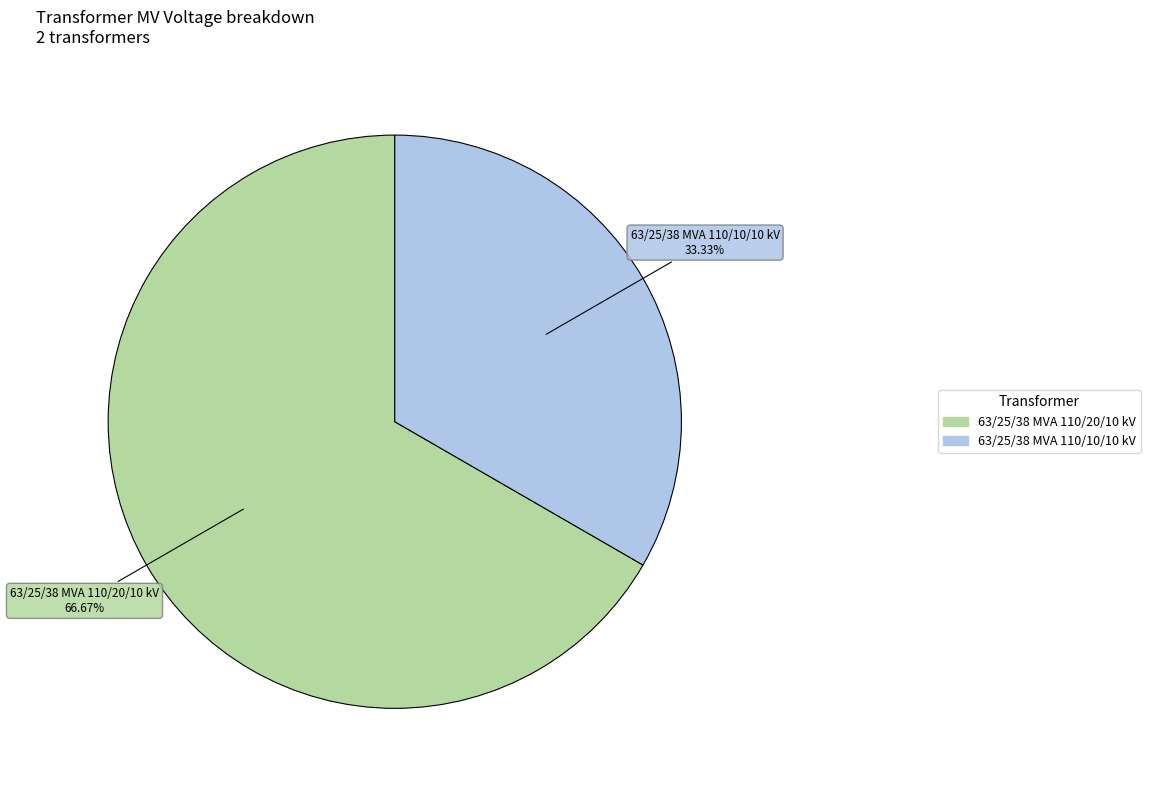

What is the ratio of the value at 63/25/38 MVA 110/20/10 kV to the value at 63/25/38 MVA 110/10/10 kV?

2.0